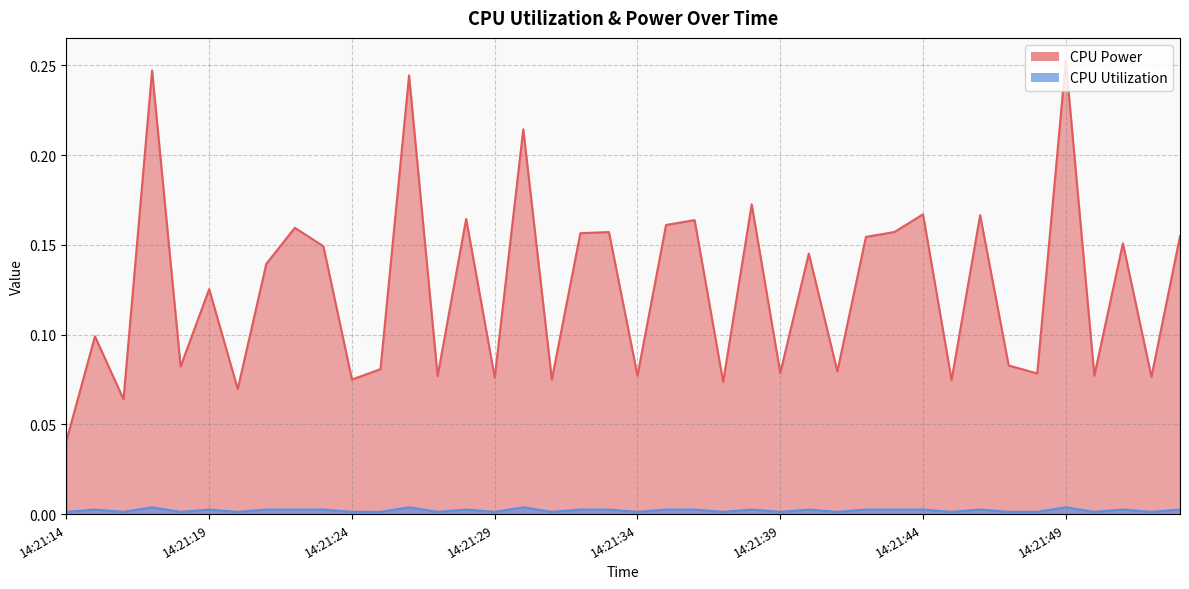

Read the CPU Power value at 2025-03-24 14:21:35.

0.2